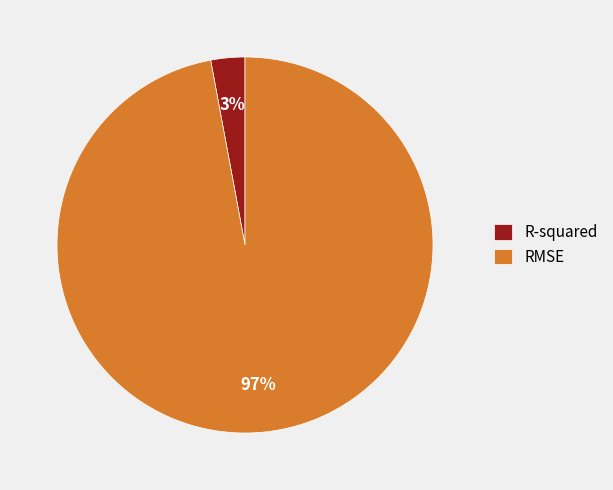

True or false: R-squared accounts for 3% of the total.

True